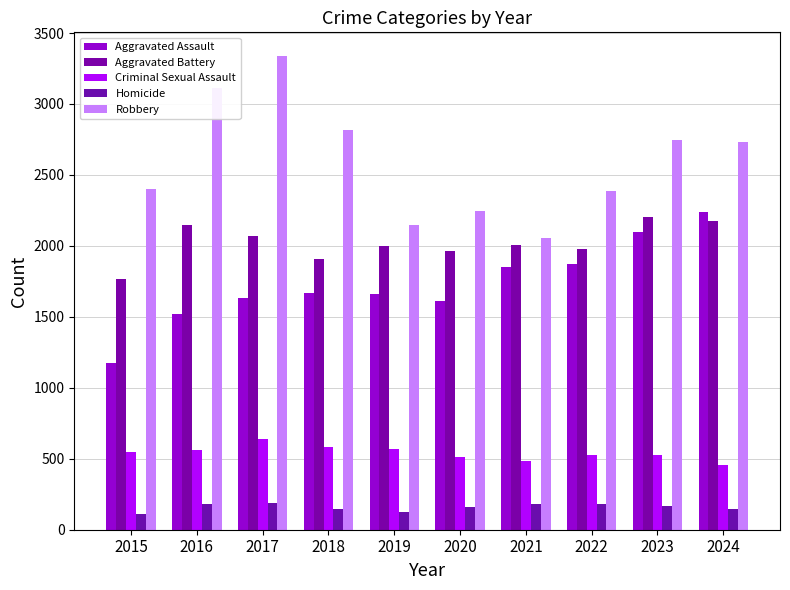

Which has a higher value, 2020 or 2024?

2024